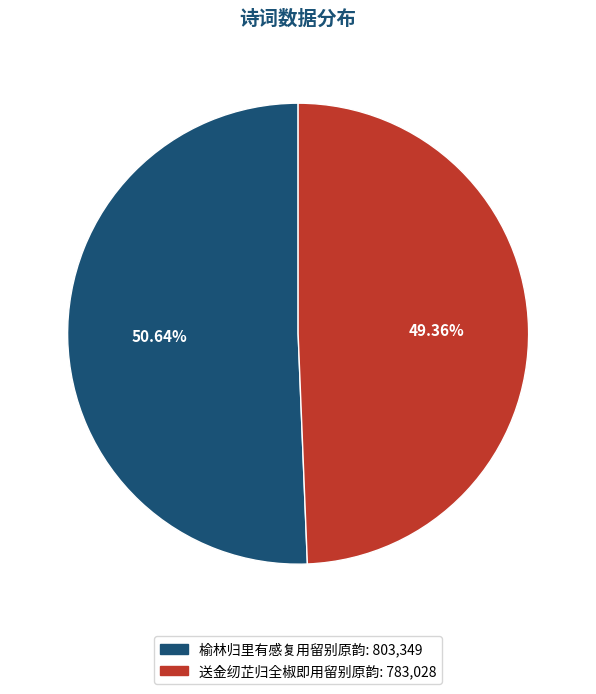

To the nearest percent, what is the average slice percentage?

50%